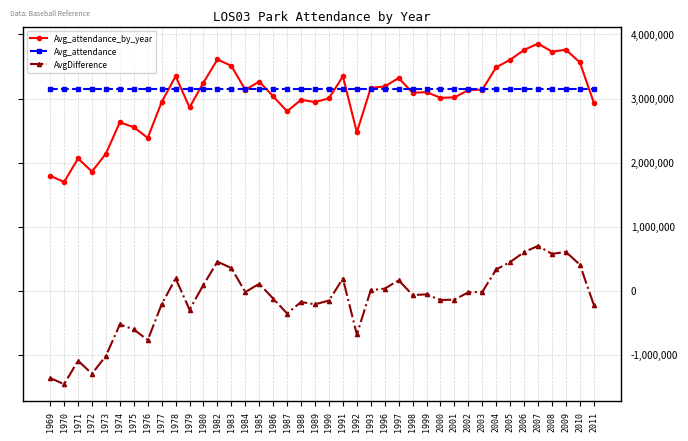

What is the difference between the maximum and minimum values in the AvgDifference series?

2159611